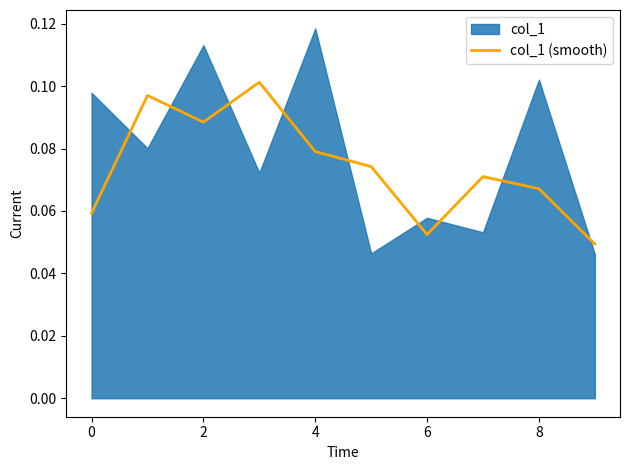

Which category has the lowest value across all series?

9